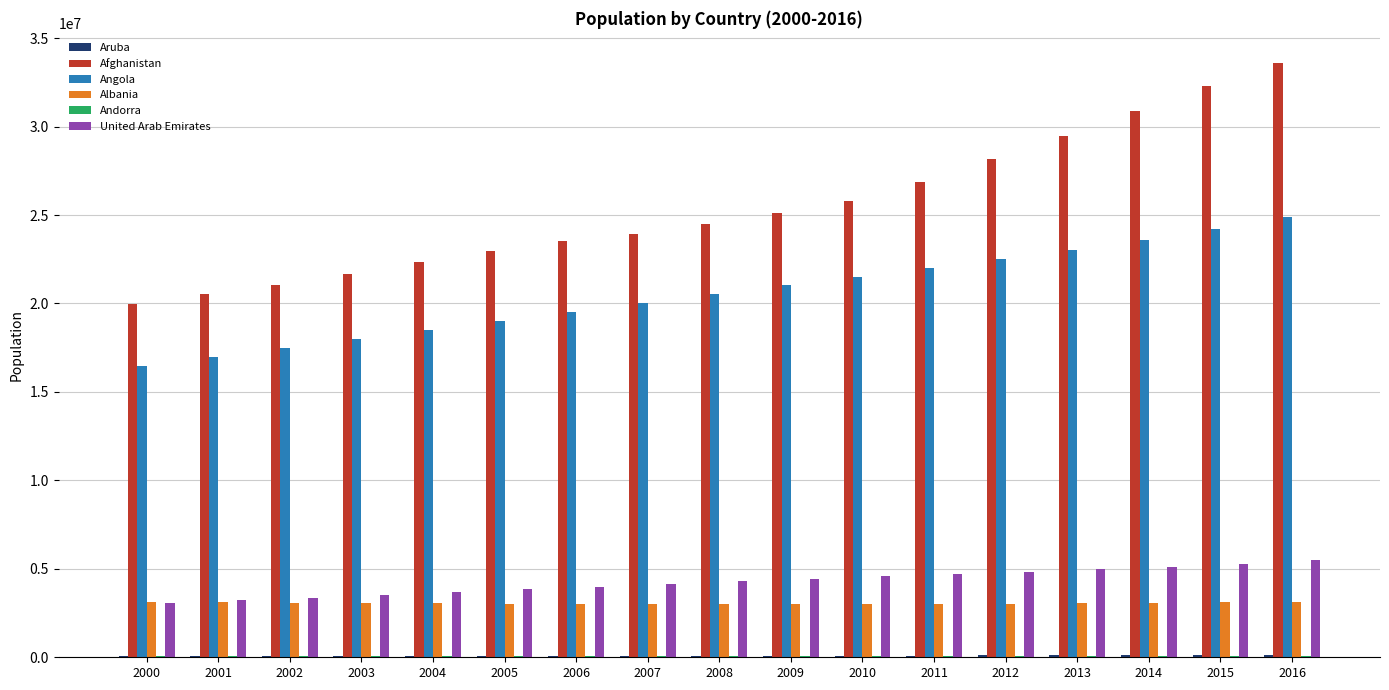

At which label does Angola first exceed 20516385?

2008